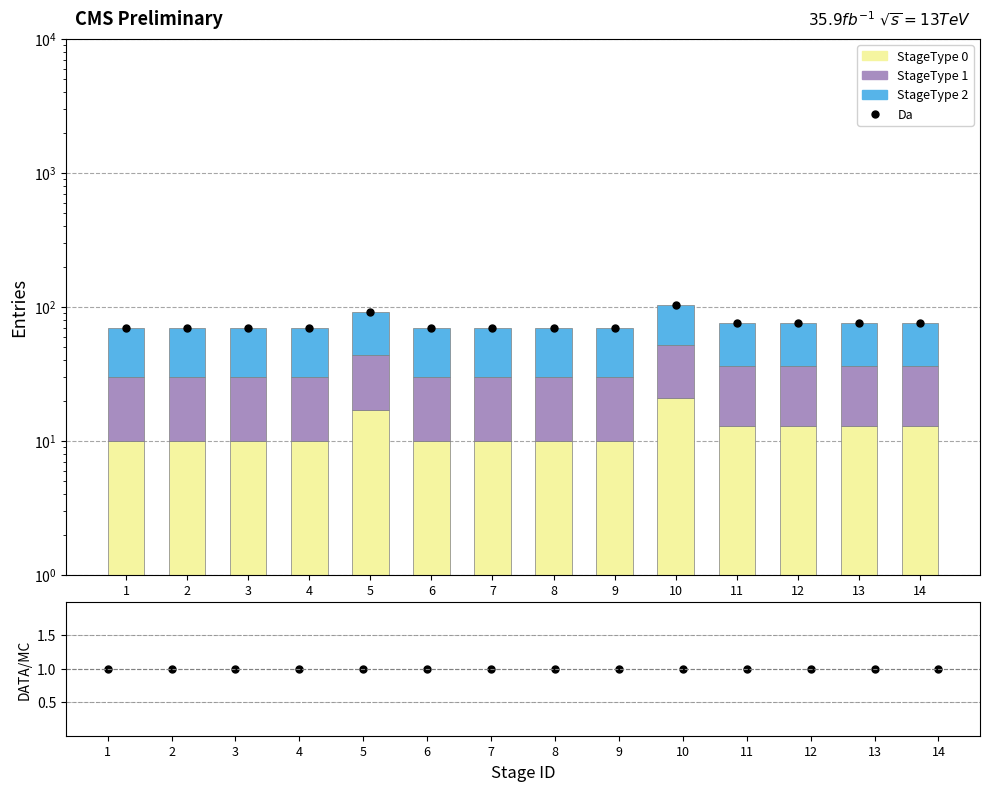

What is the average value of the StageType 2 series?

41